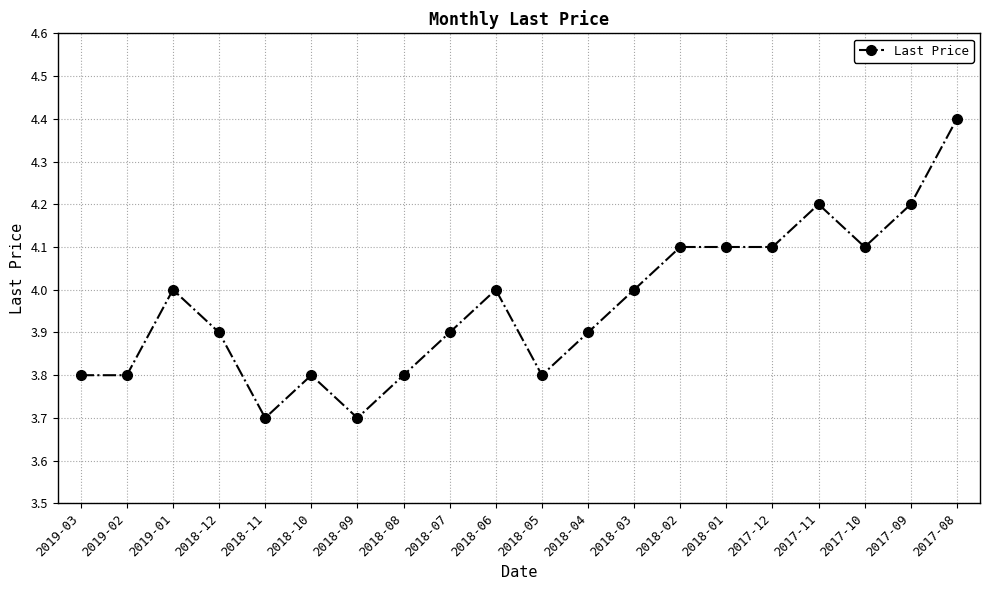

True or false: the data shows 7.0 at 2018-03.

False